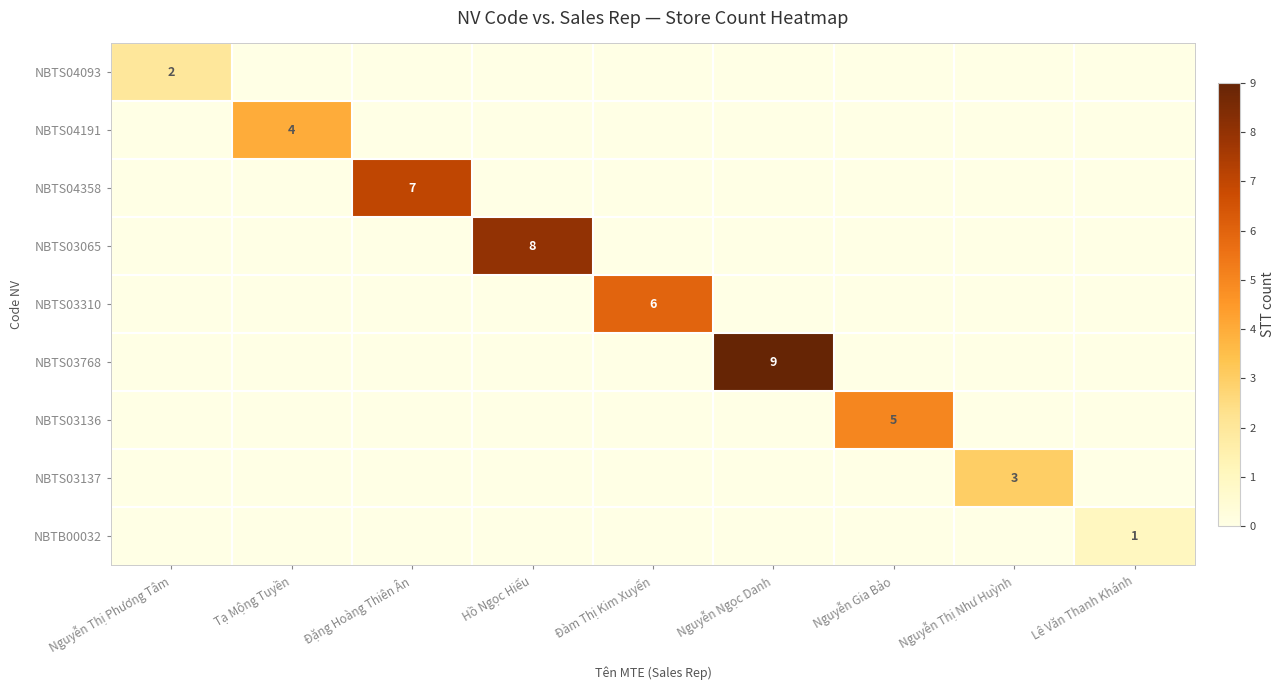

At which label is NBTS03768 closest to 4?

Nguyễn Thị Phương Tâm